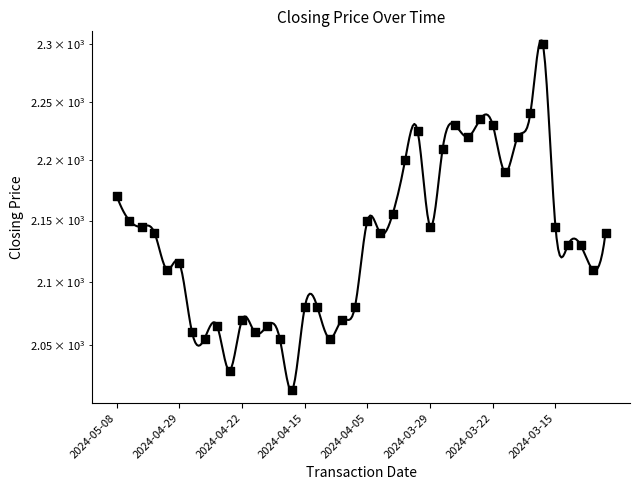

Approximately how many times larger is the value at 2024-04-22 compared to 2024-03-12?

1.0